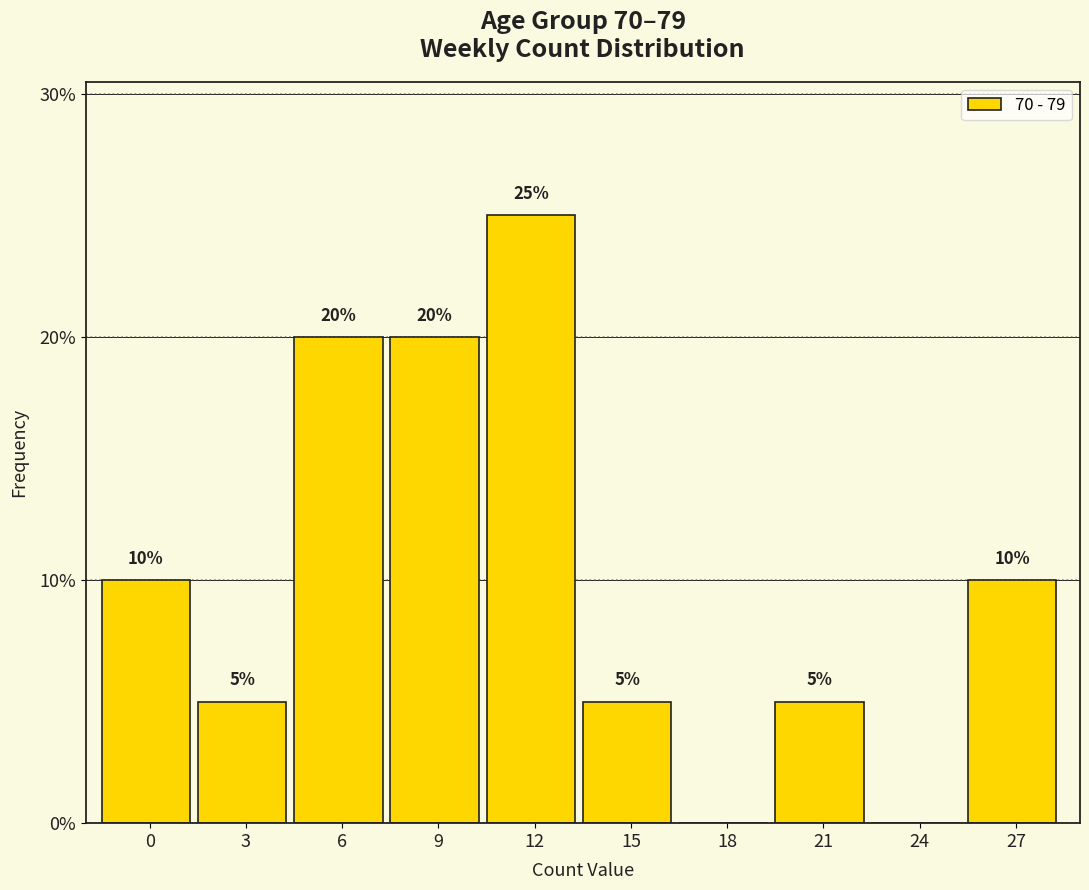

Reading right to left, list all the values displayed in this chart.

27=10	24=0	21=5	18=0	15=5	12=25	9=20	6=20	3=5	0=10